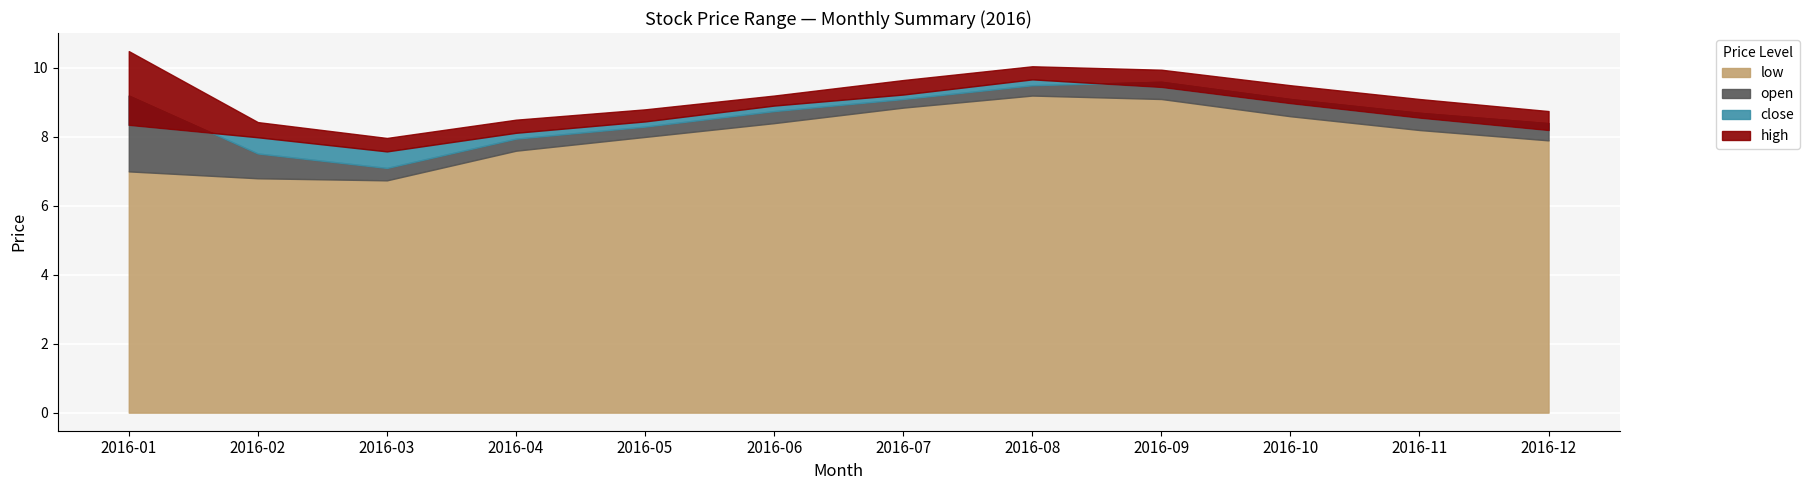

What is the spread (max minus min) of values at 2016-05?

0.8